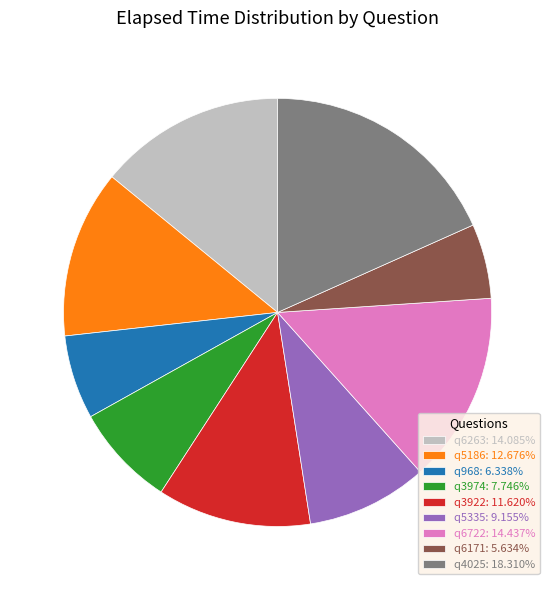

How many segments does this pie chart have?

9